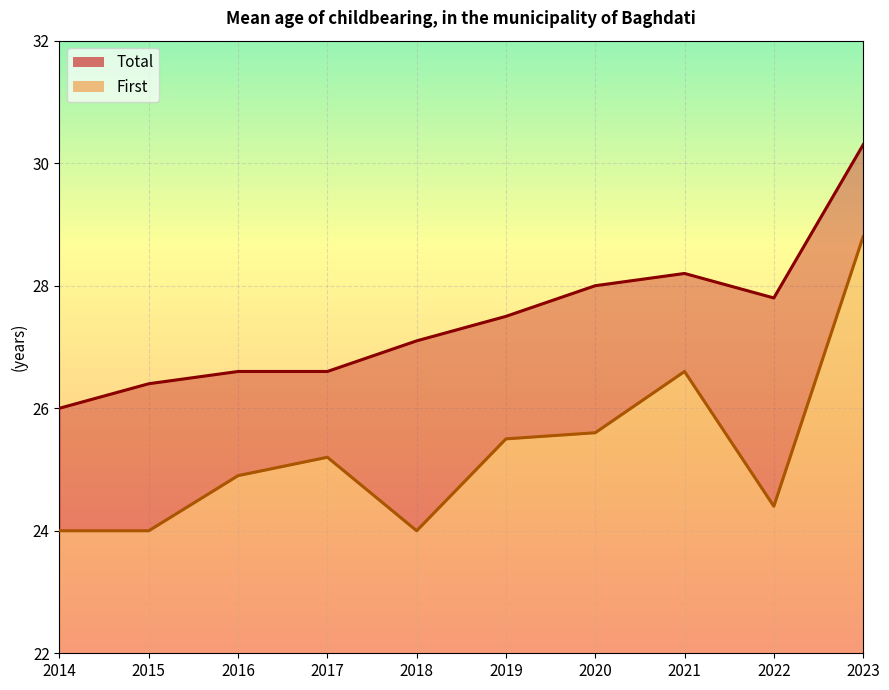

Rank the series by their maximum value, from highest to lowest.

Total, First